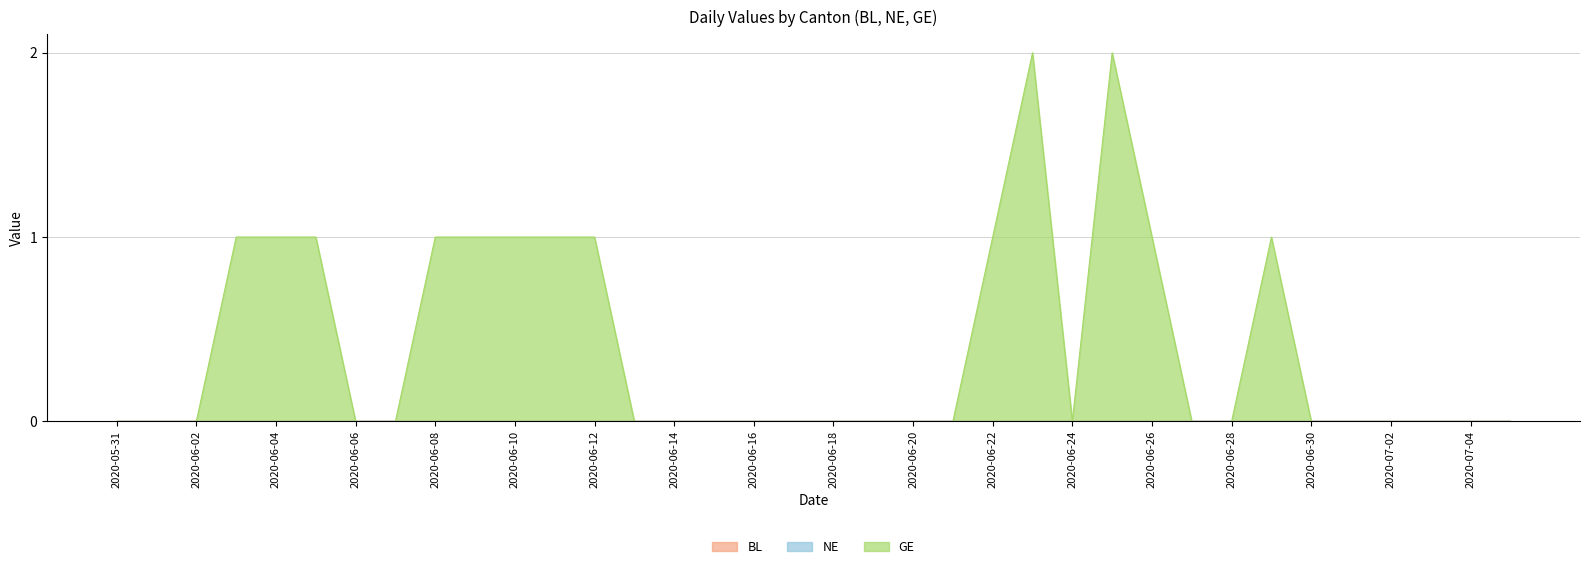

Rank the series by their maximum value, from lowest to highest.

BL, NE, GE